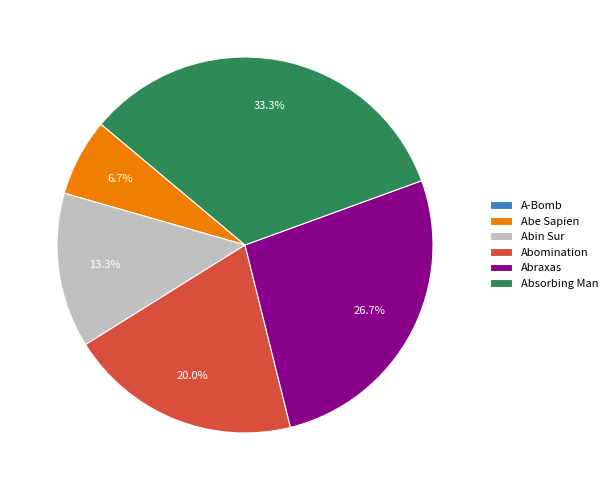

What percentage is the Abe Sapien slice, to the nearest percent?

7%